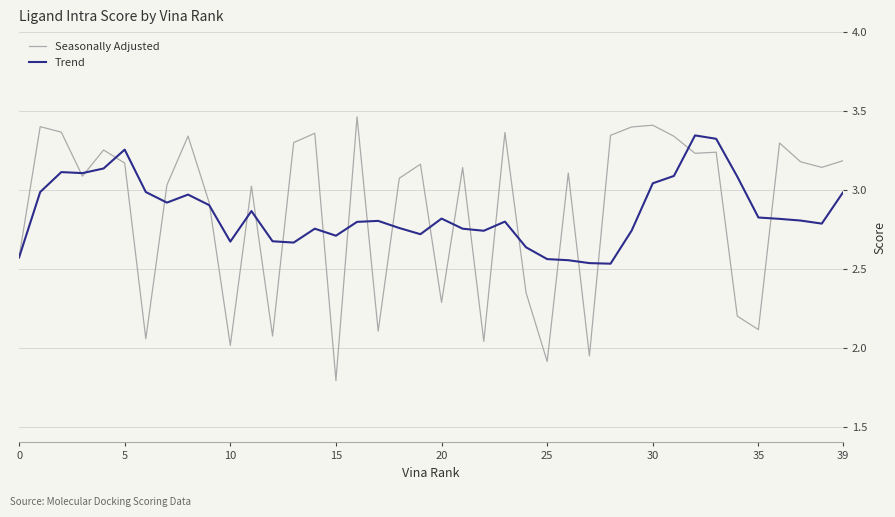

List the series in order of their peak value, highest first.

Seasonally Adjusted, Trend